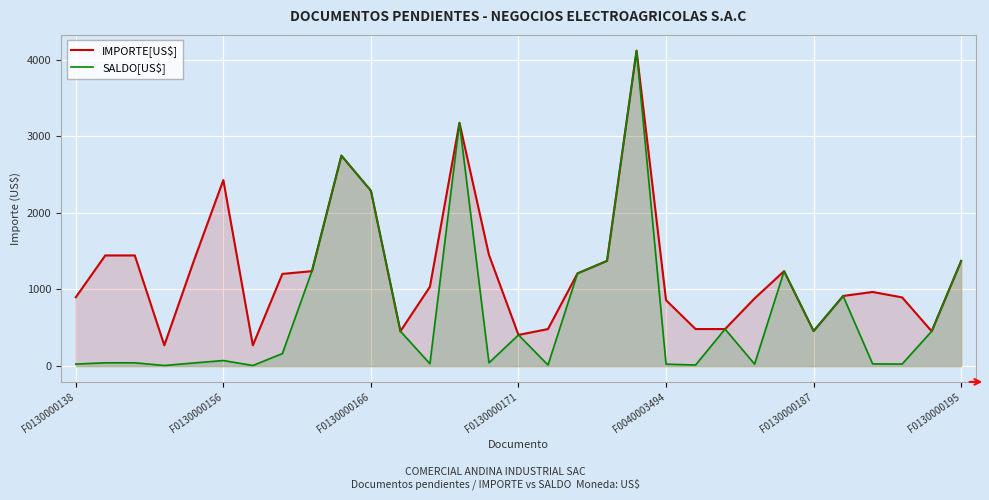

Which series has the widest spread of values?

SALDO[US$]